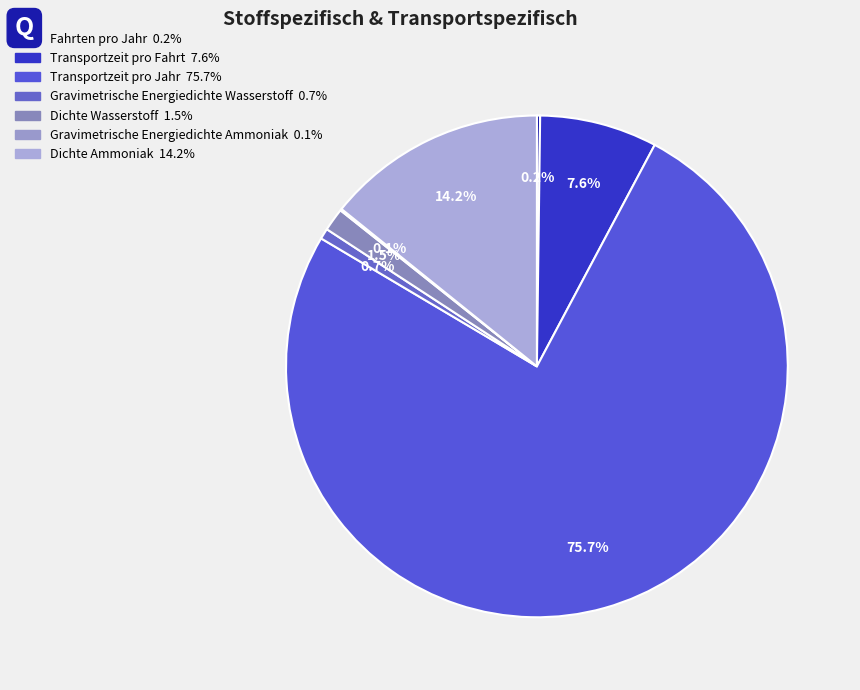

Rank the categories by value from lowest to highest.

Gravimetrische Energiedichte Ammoniak, Fahrten pro Jahr, Gravimetrische Energiedichte Wasserstoff, Dichte Wasserstoff, Transportzeit pro Fahrt, Dichte Ammoniak, Transportzeit pro Jahr